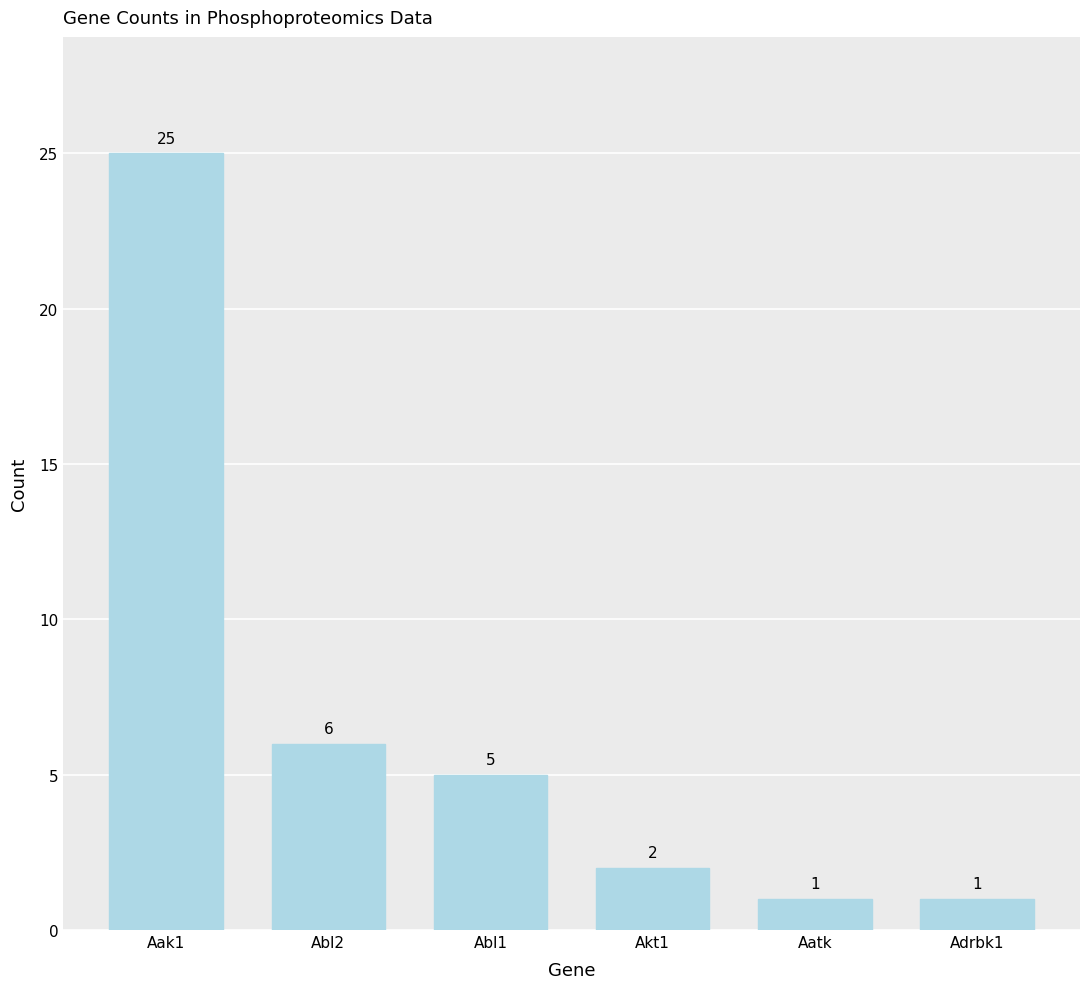

What is the ratio of the value at Akt1 to the value at Aak1?

0.1